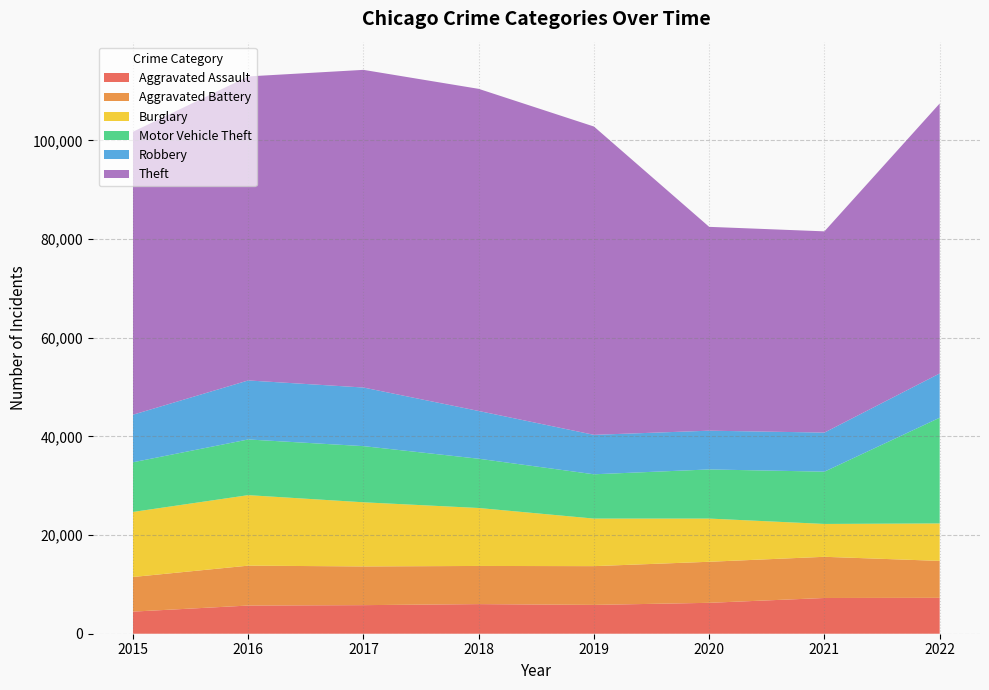

Reading left to right, transcribe all the data shown in this chart.

Aggravated Assault: 4480	5712	5793	6001	5841	6263	7243	7273
Aggravated Battery: 7018	8085	7845	7734	7857	8319	8348	7487
Burglary: 13184	14289	13001	11746	9639	8757	6658	7595
Motor Vehicle Theft: 10068	11286	11380	9984	8977	9956	10598	21425
Robbery: 9638	11960	11880	9680	7994	7855	7918	8968
Theft: 57350	61619	64381	65285	62486	41313	40784	54710